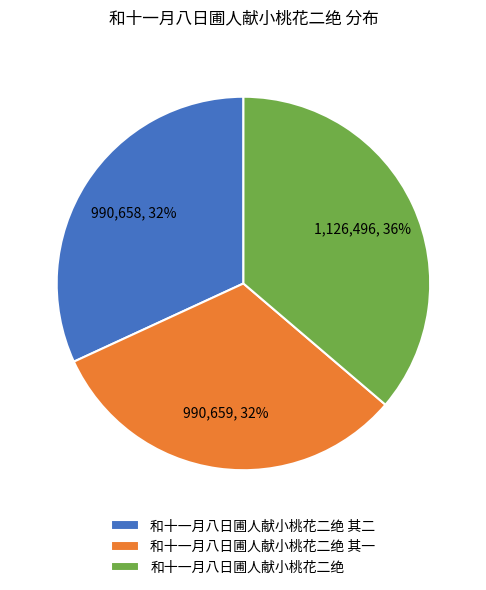

Do 和十一月八日圃人献小桃花二绝 其二 and 和十一月八日圃人献小桃花二绝 together represent more than half of the pie?

Yes